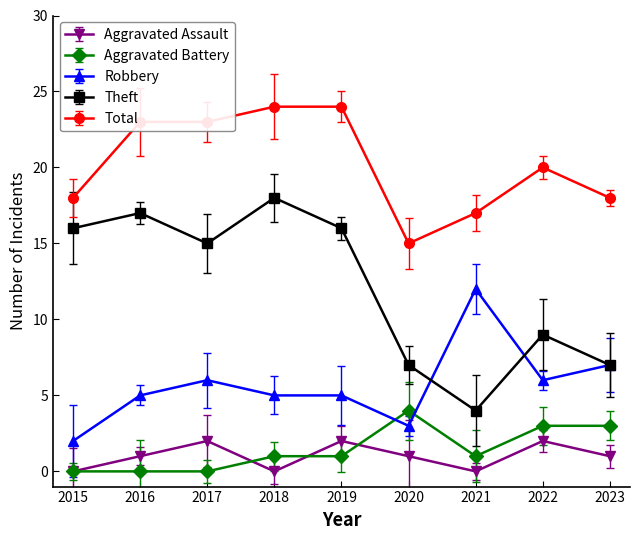

Where is Theft nearest to the value 11?

2022